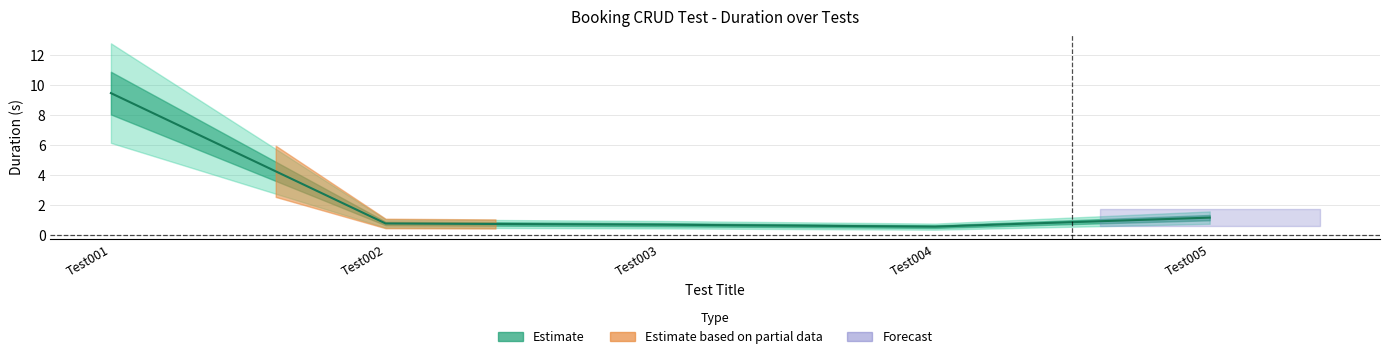

What is the average value?

2.5